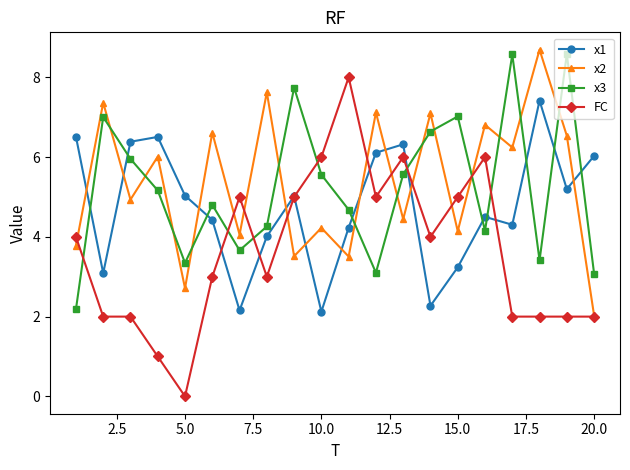

True or false: x1 has more than 2 interior local peaks.

True